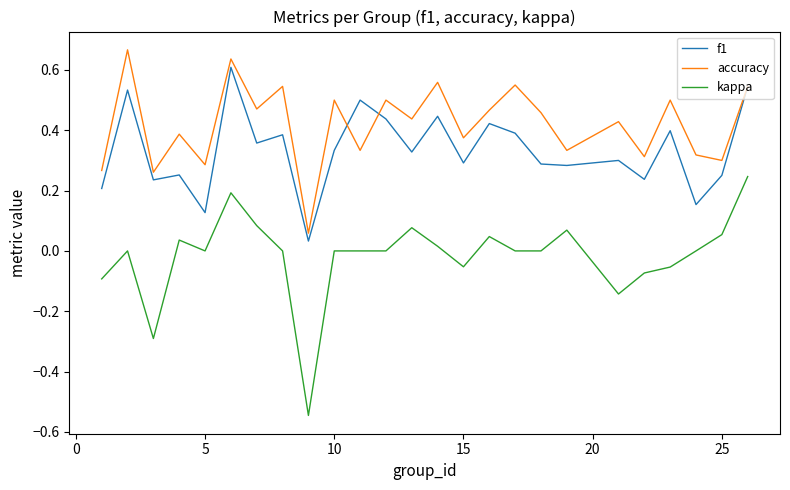

True or false: f1 and kappa cross at least once.

False